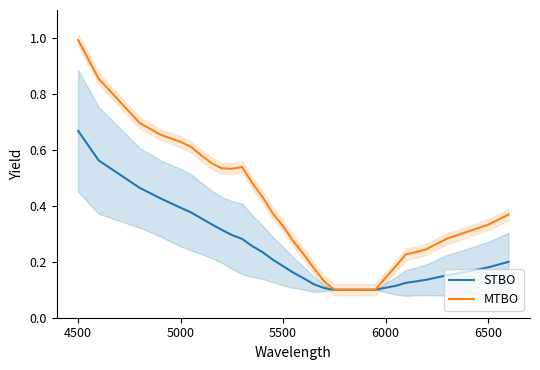

At which label does MTBO reach its peak?

4500